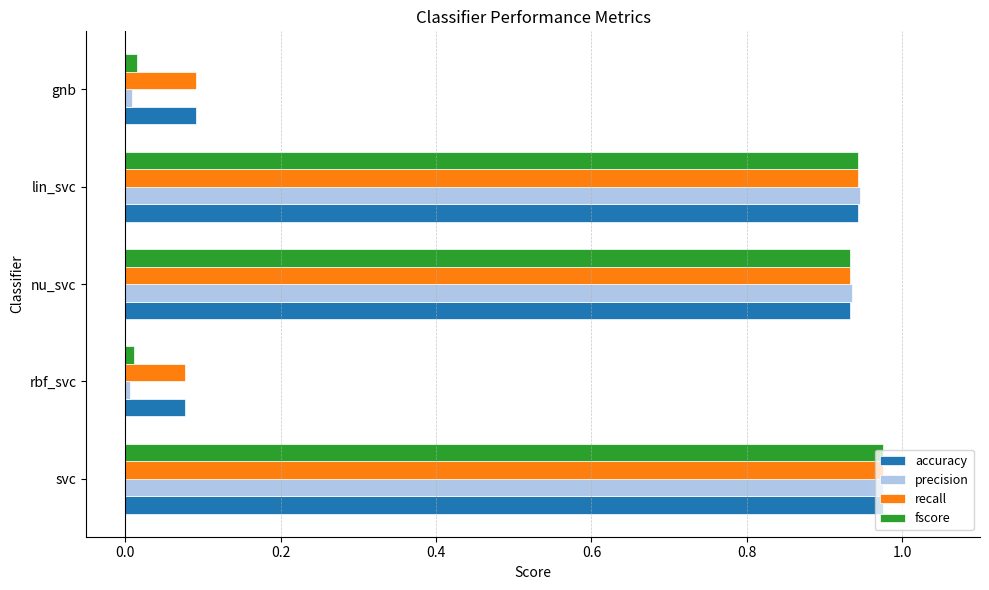

Which series has the largest range (max minus min)?

precision